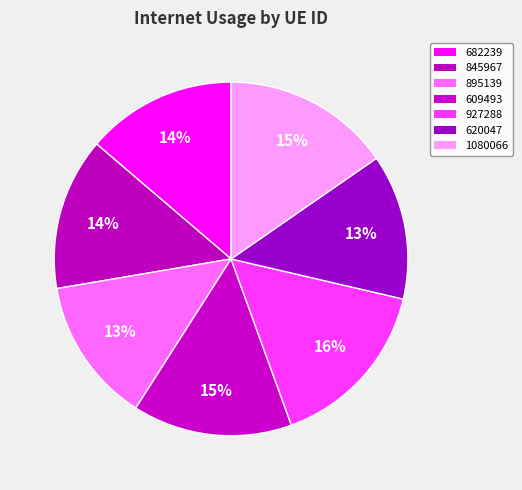

What portion of the pie excludes 845967?

86.1%